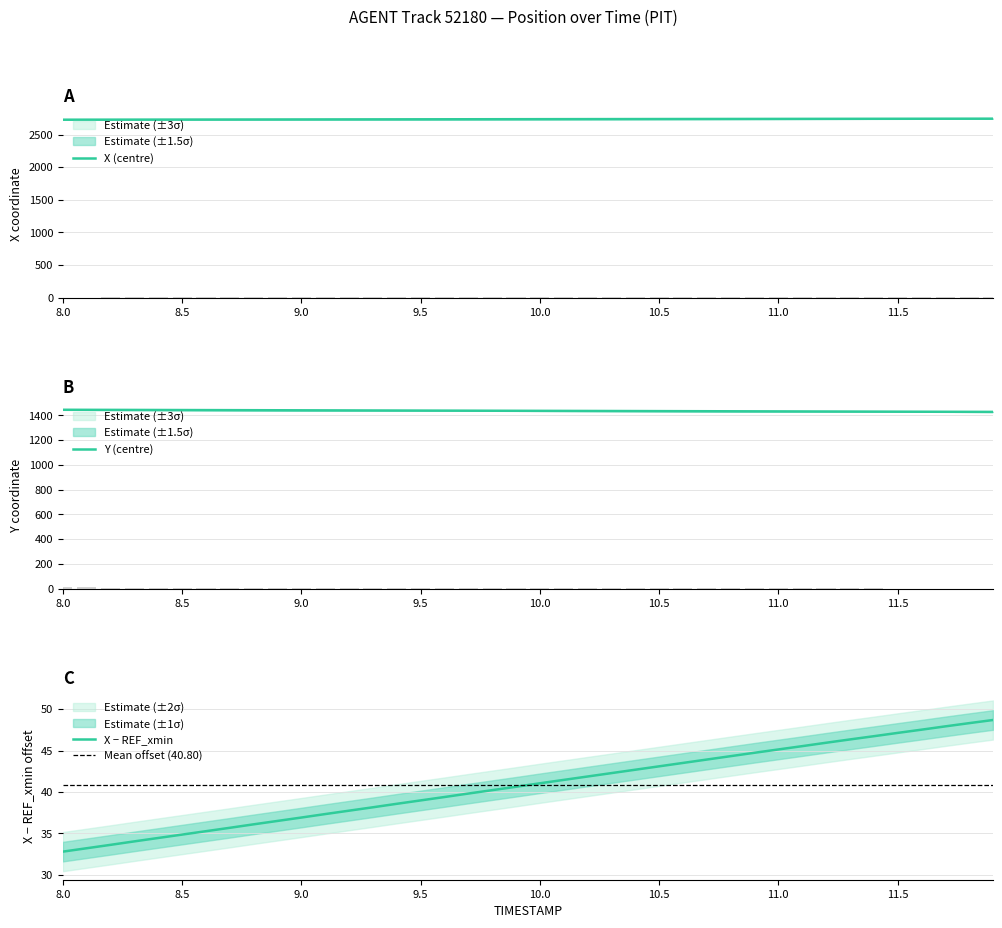

The value of Y at 9.7 is 1438.4. True or false?

True